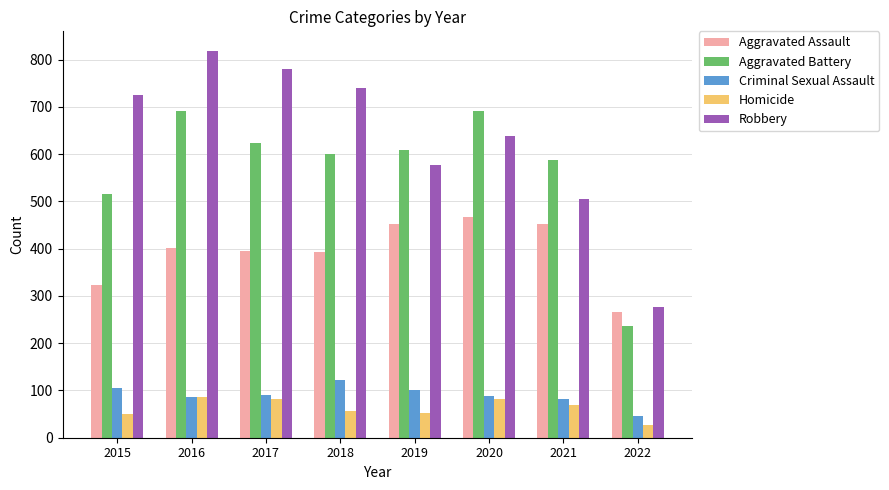

Read the Aggravated Assault value at 2016, to the nearest 10.

400